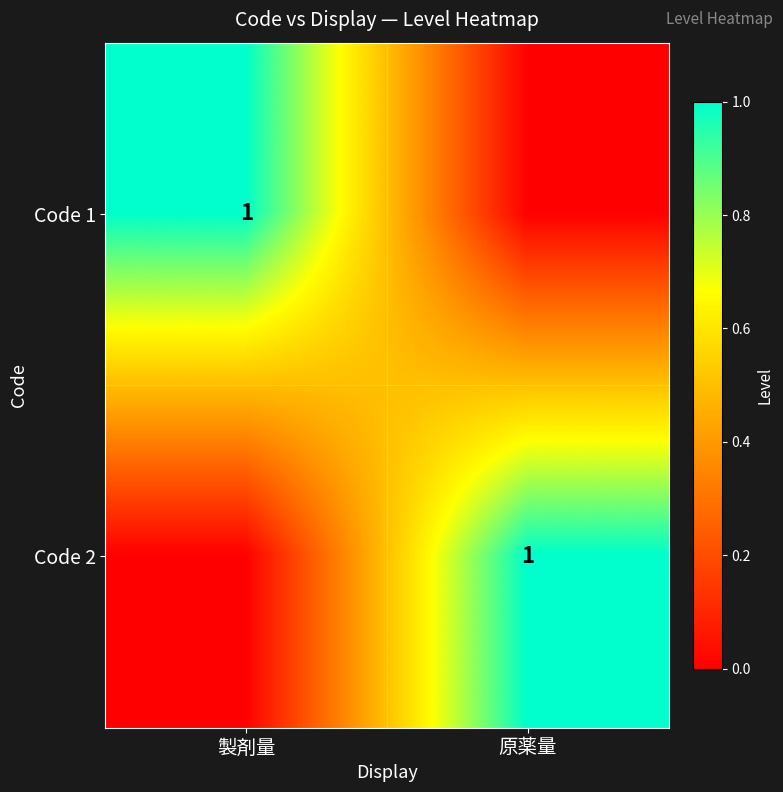

The value of Code 1 at 製剤量 is 1. True or false?

True